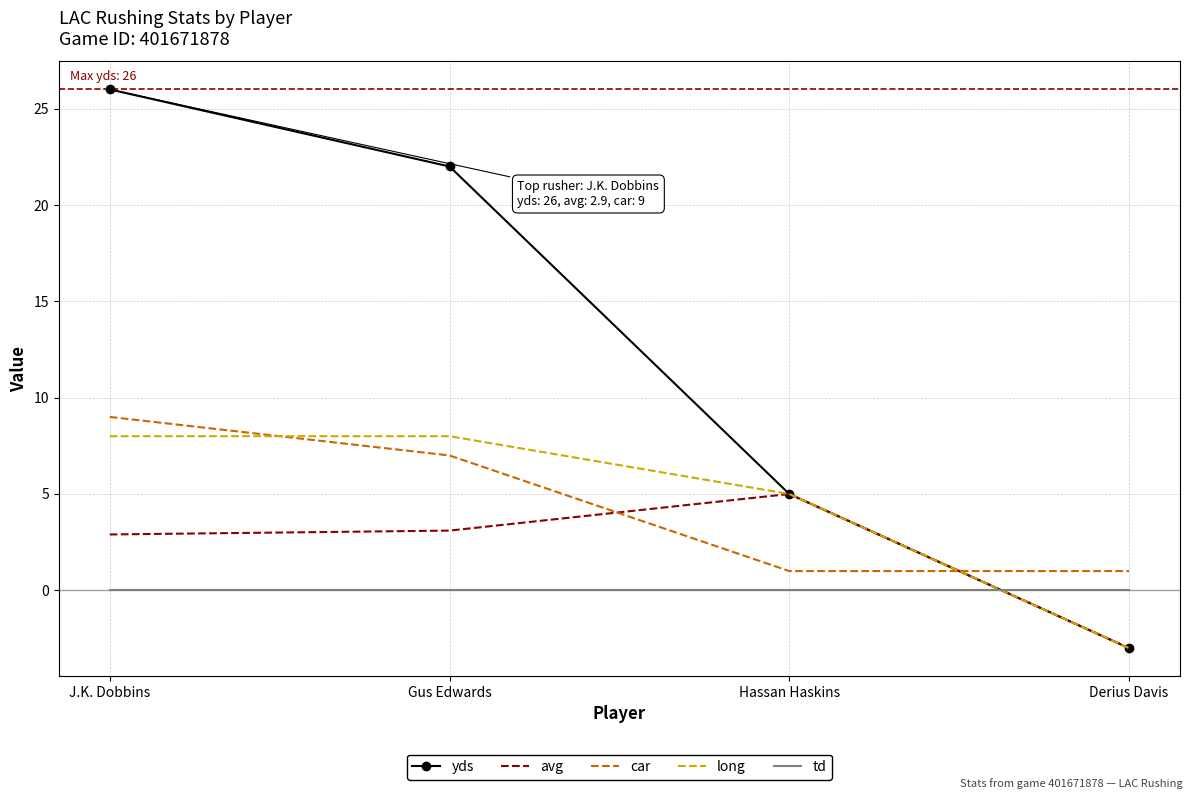

What is the sum of the long values at Derius Davis and J.K. Dobbins?

5.0